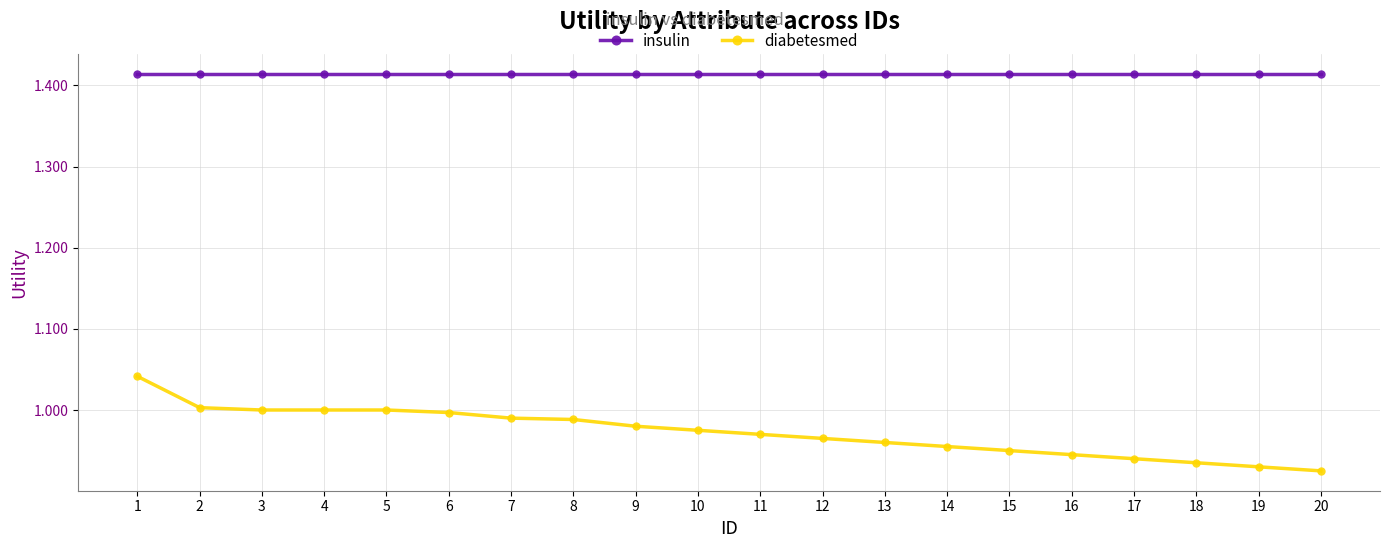

Is it true that insulin equals 2.3 at 16?

False